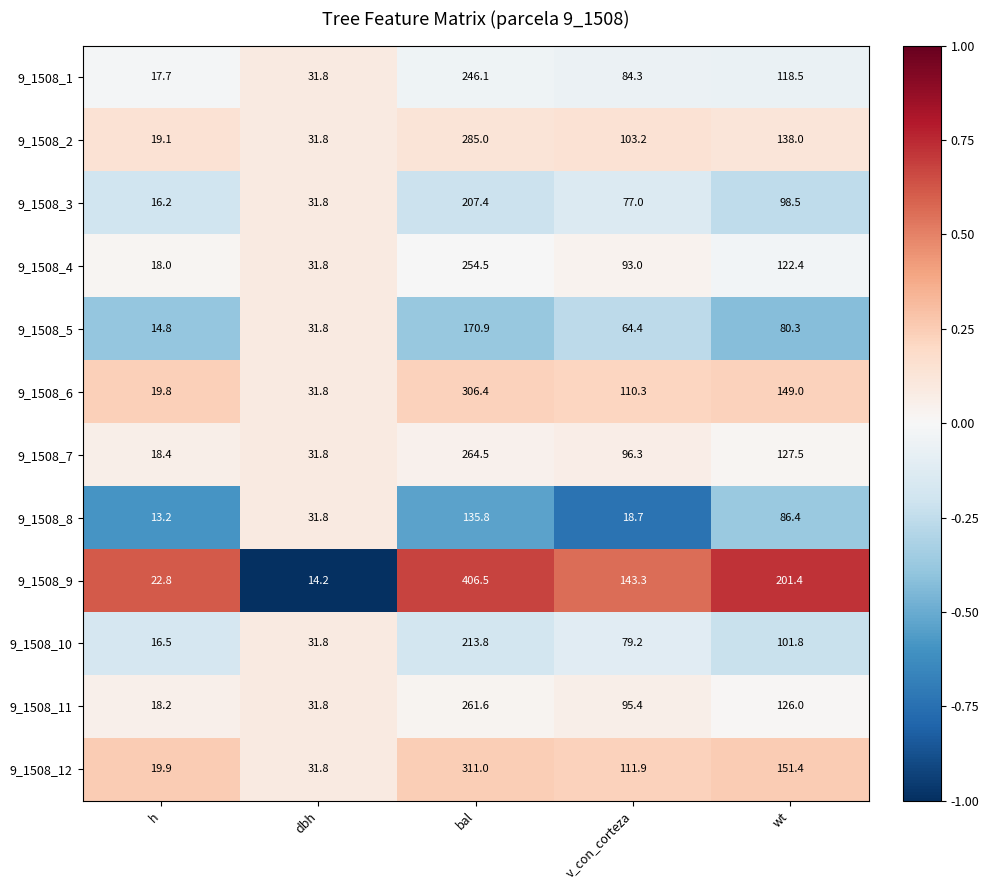

At which label is 9_1508_7 closest to 141?

wt